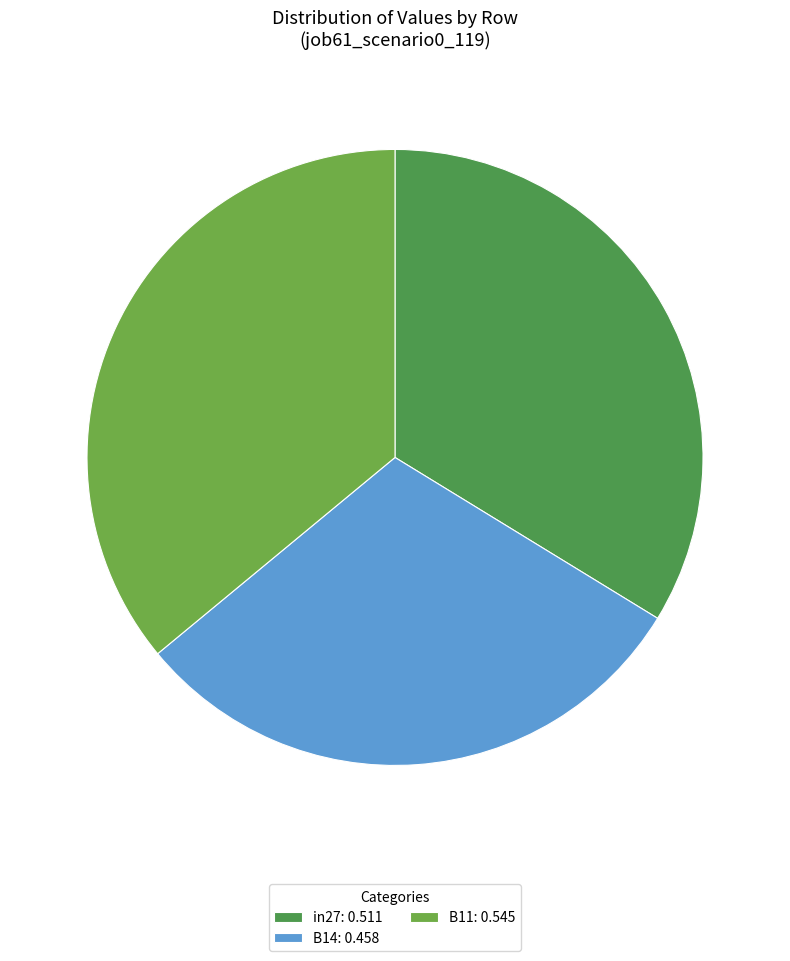

How many segments does this pie chart have?

3